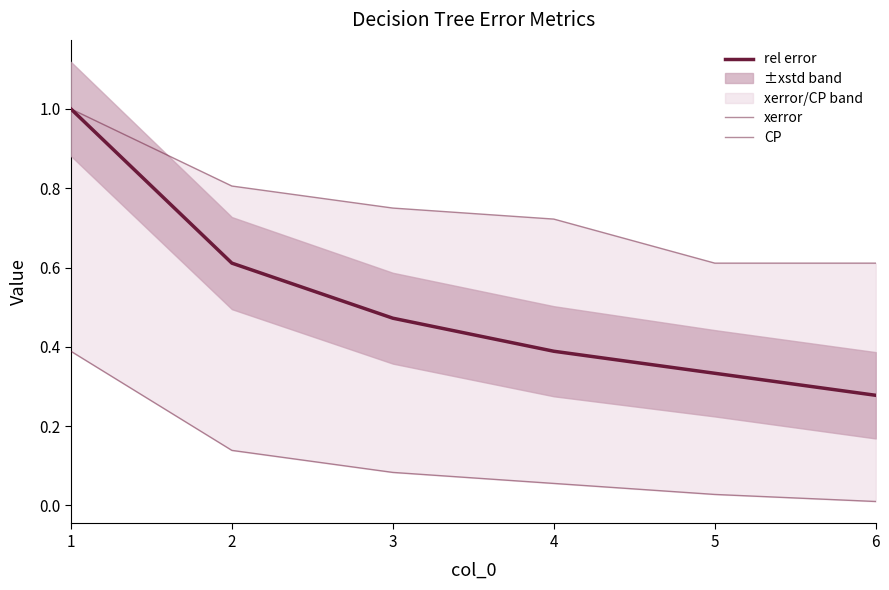

Reading right to left, transcribe all the data shown in this chart.

rel error: 6=0.3	5=0.3	4=0.4	3=0.5	2=0.6	1=1.0
xerror: 6=0.6	5=0.6	4=0.7	3=0.8	2=0.8	1=1.0
CP: 6=0.0	5=0.0	4=0.1	3=0.1	2=0.1	1=0.4